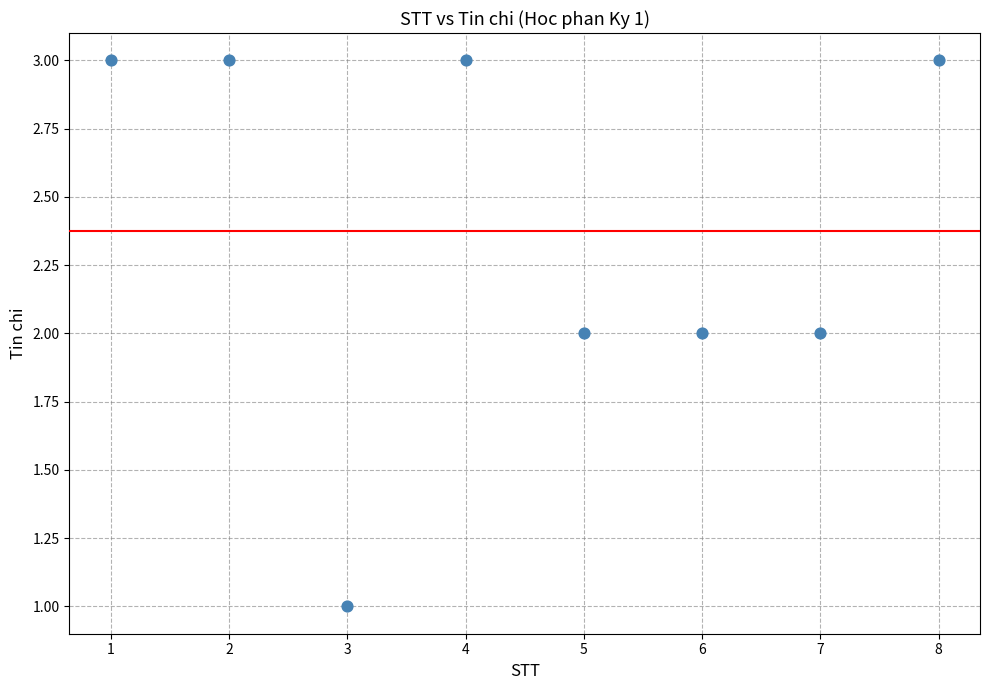

What is the average X value?

4